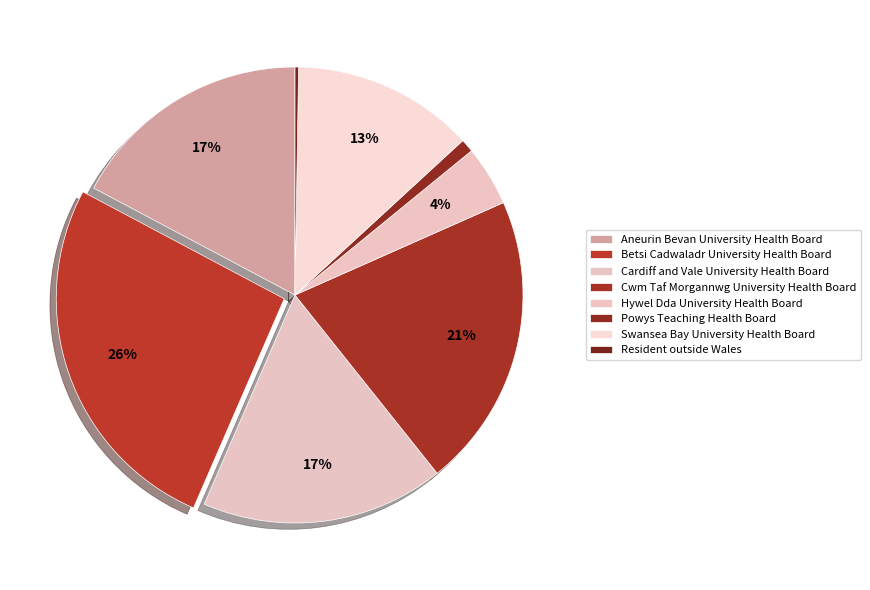

How many slices are in this pie chart?

8